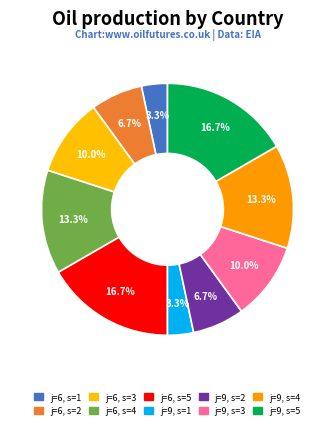

Count the number of slices in the pie.

10